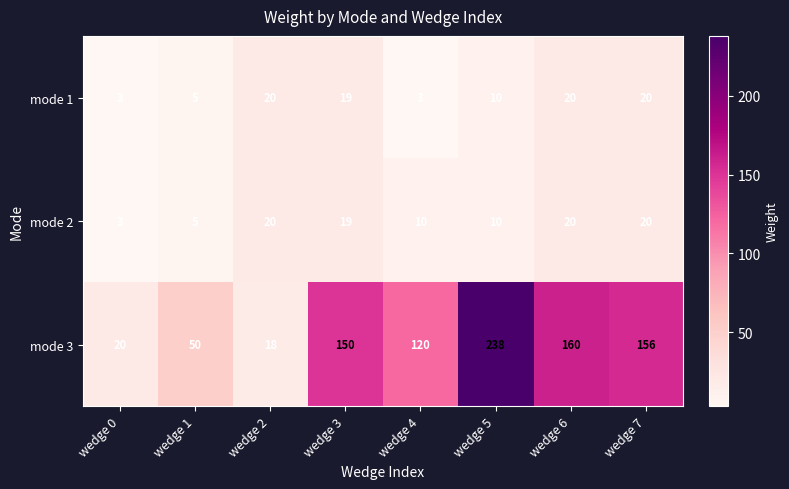

Which series has the largest range (max minus min)?

mode 3